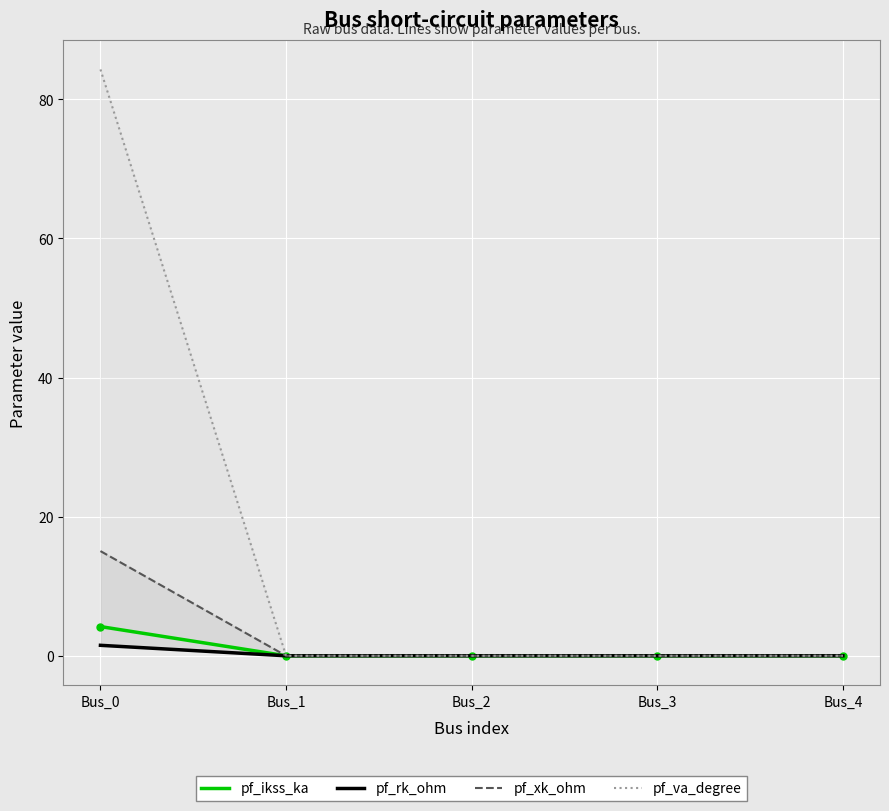

Reading left to right, transcribe all the data shown in this chart.

pf_ikss_ka: Bus_0=4.2	Bus_1=0.0	Bus_2=0.0	Bus_3=0.0	Bus_4=0.0
pf_rk_ohm: Bus_0=1.5	Bus_1=0.0	Bus_2=0.0	Bus_3=0.0	Bus_4=0.0
pf_xk_ohm: Bus_0=15.0	Bus_1=0.0	Bus_2=0.0	Bus_3=0.0	Bus_4=0.0
pf_va_degree: Bus_0=84.3	Bus_1=0.0	Bus_2=0.0	Bus_3=0.0	Bus_4=0.0